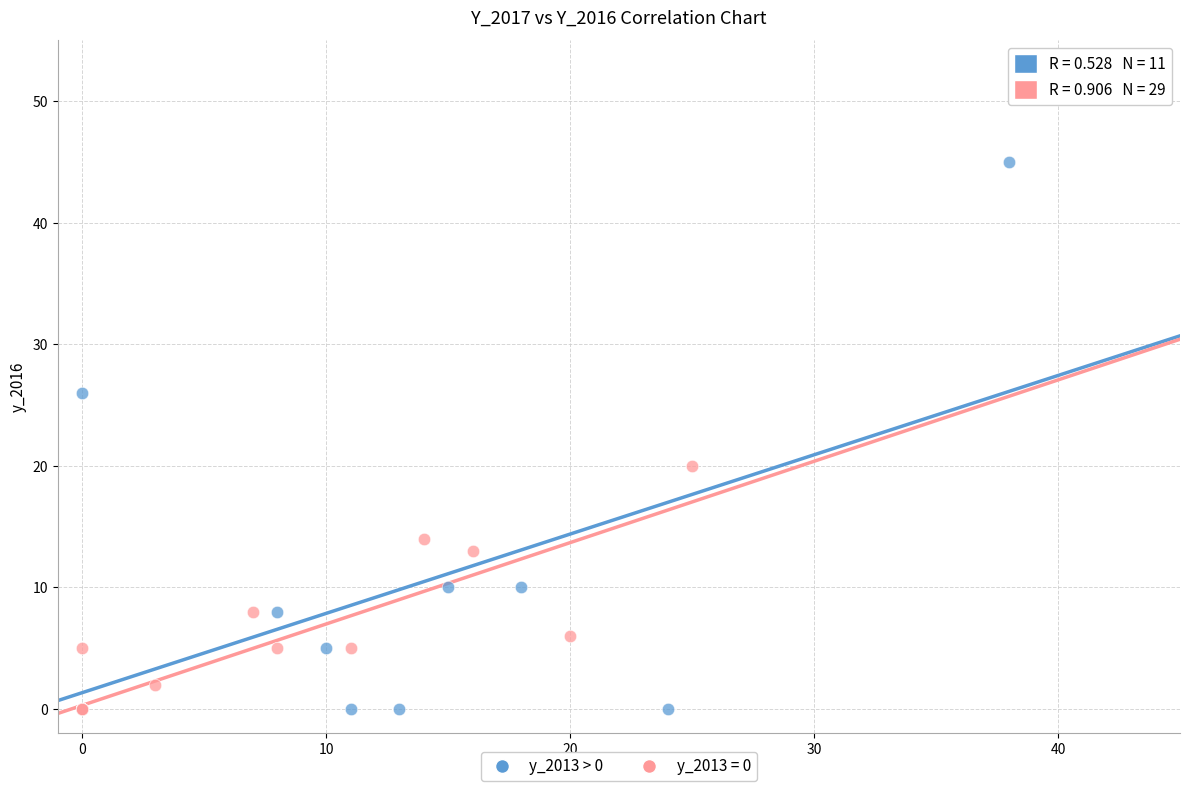

Which series has the largest Y range (max minus min)?

y_2013 > 0